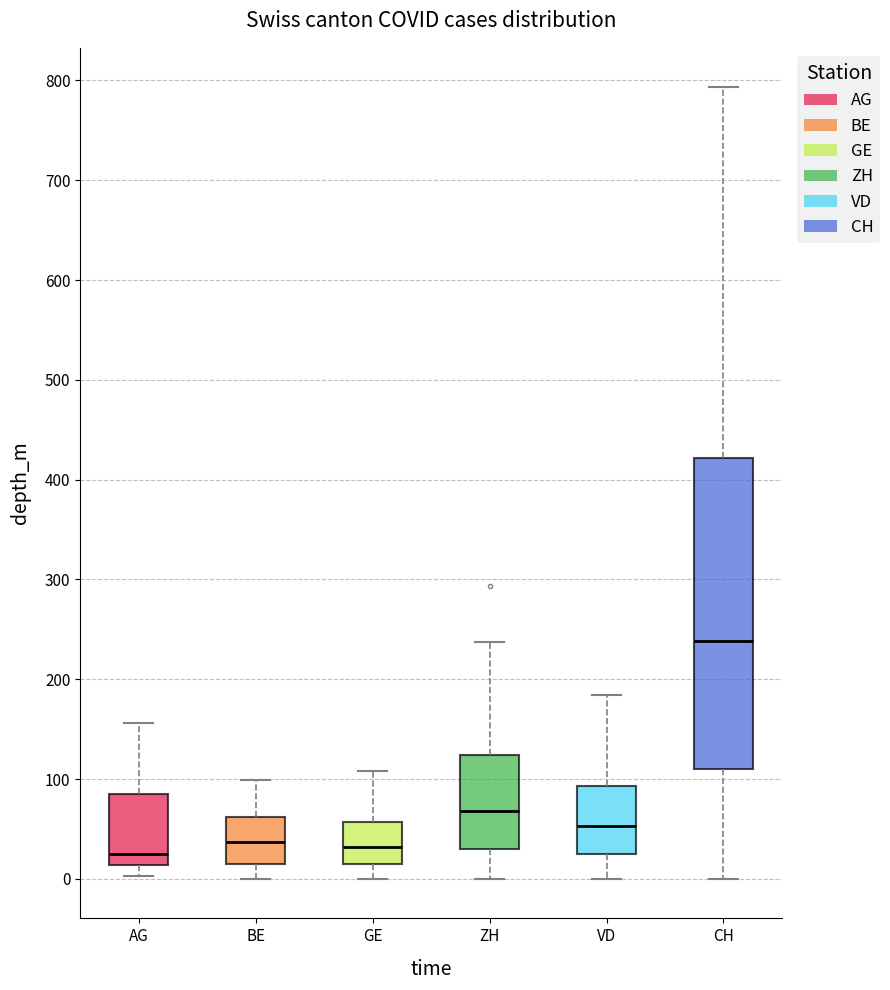

Reading left to right, read every box against the y-axis: the position of its median line, the range the box covers, and the ends of its whiskers. The values are not printed on the chart, so give them approximately, as read against the axis.

AG: median 30, box 10 to 90, whiskers 0 to 160
BE: median 40, box 10 to 60, whiskers 0 to 100
GE: median 30, box 20 to 60, whiskers 0 to 110
ZH: median 70, box 30 to 120, whiskers 0 to 240
VD: median 50, box 30 to 90, whiskers 0 to 180
CH: median 240, box 110 to 420, whiskers 0 to 790